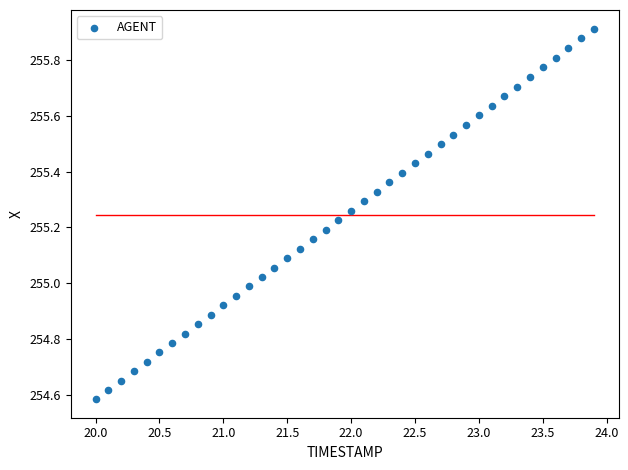

What is the range of X values (max minus min)?

3.9